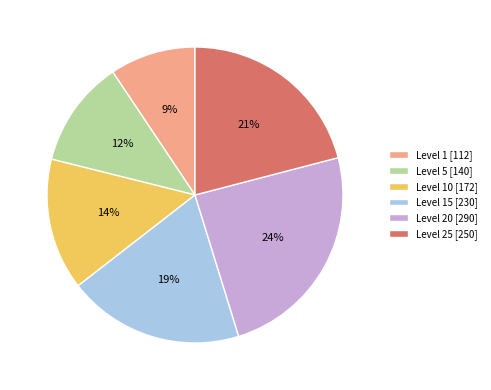

What is the smallest slice in the pie chart?

Level 1 [112]